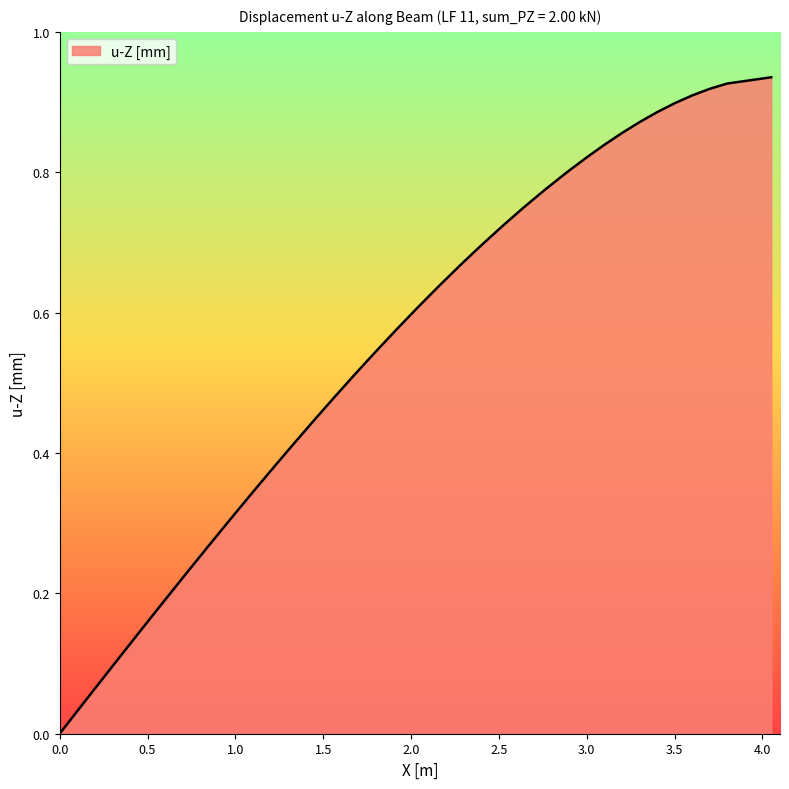

Does the chart have visible grid lines?

No